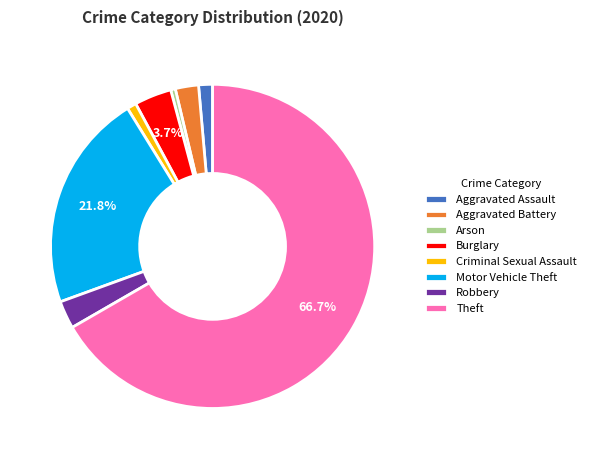

To the nearest percent, what is the combined percentage of Robbery and Arson?

3%